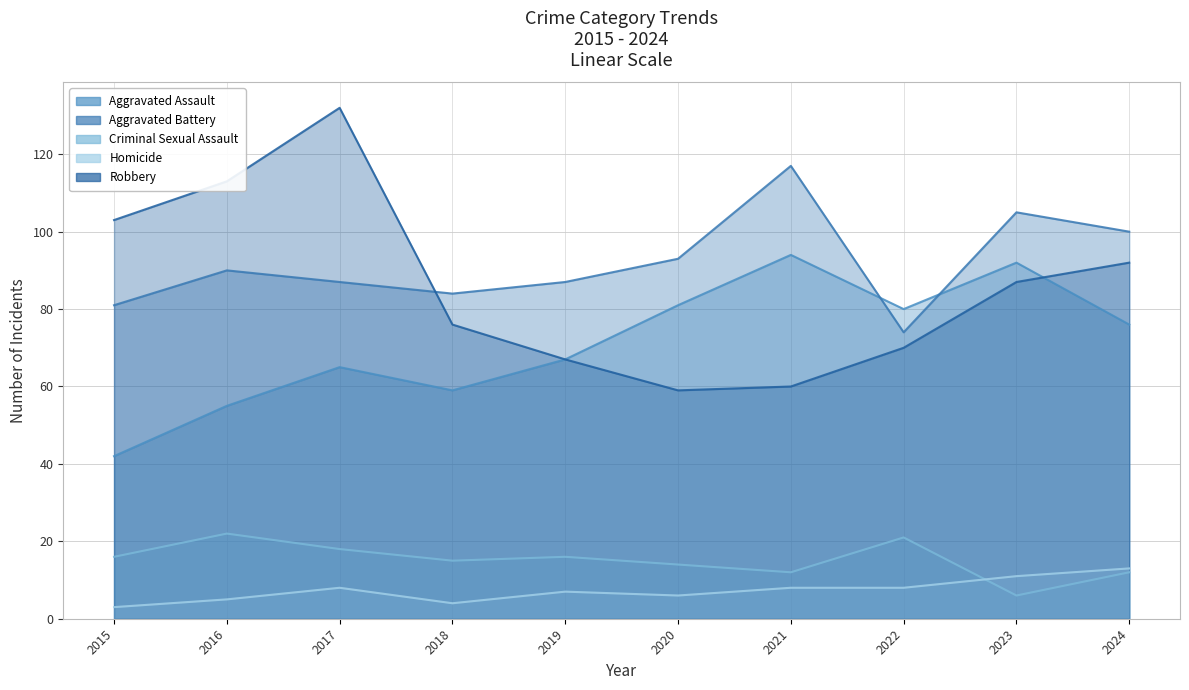

What is the value of the Criminal Sexual Assault point at the 4th from the left?

15